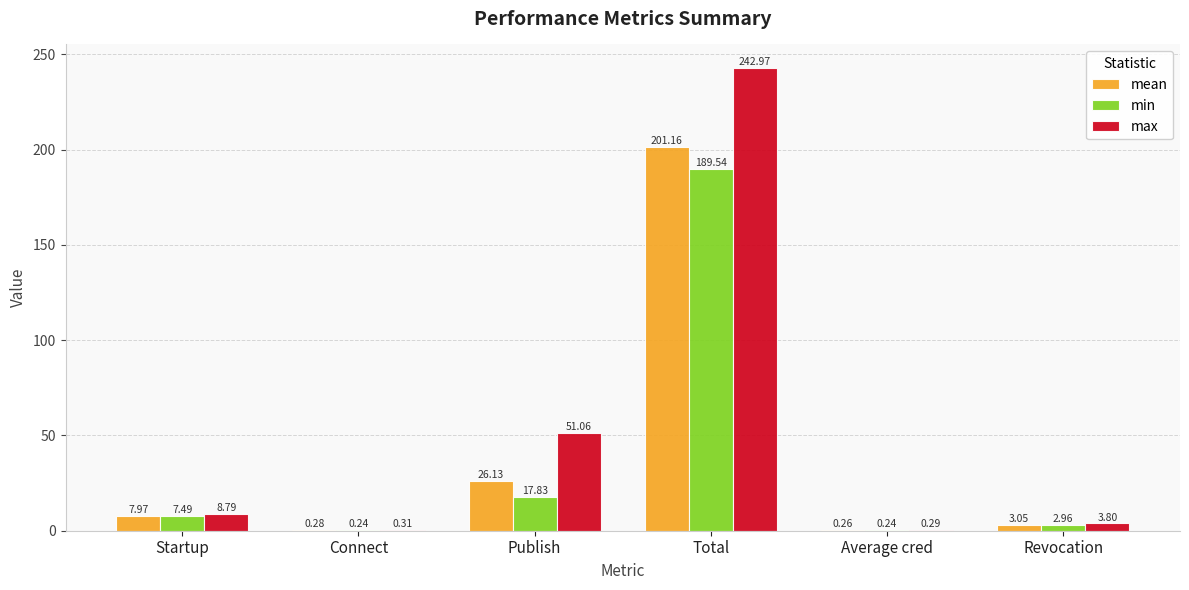

At which category is the sum across all series the highest?

Total